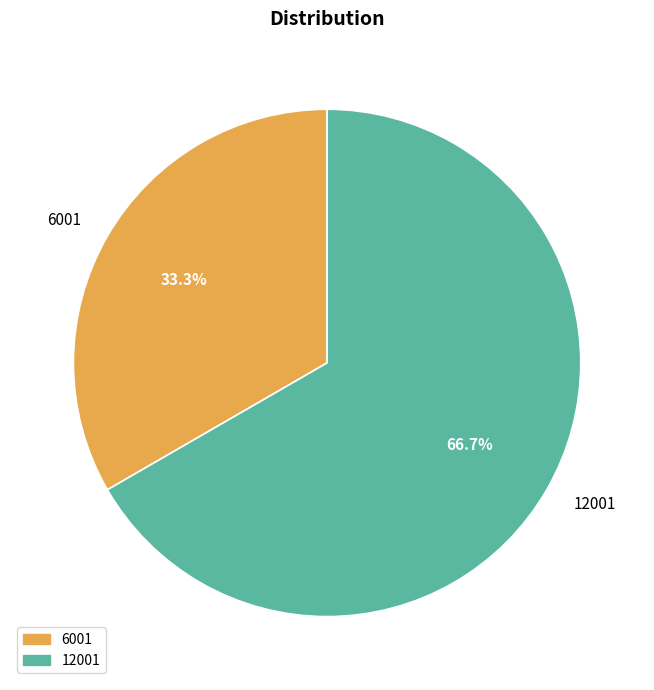

Between 6001 and 12001, which is larger?

12001